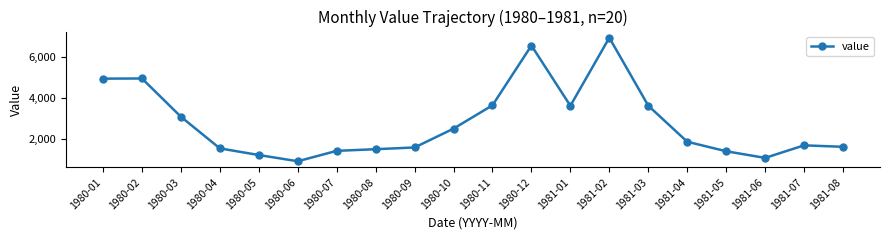

Which has a higher value, 1980-04 or 1981-07?

1981-07